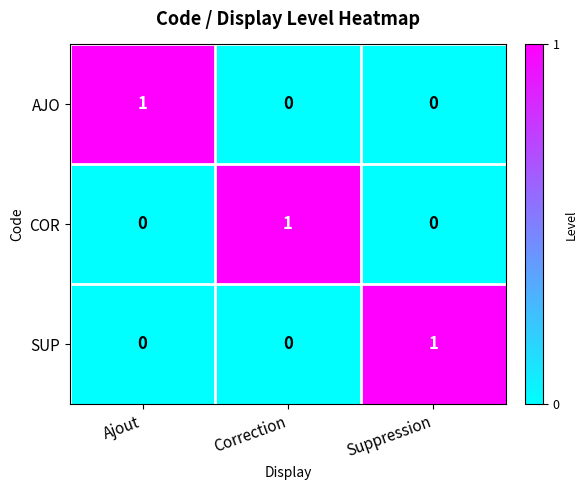

Reading left to right, transcribe all the data shown in this chart.

AJO: Ajout=1	Correction=0	Suppression=0
COR: Ajout=0	Correction=1	Suppression=0
SUP: Ajout=0	Correction=0	Suppression=1